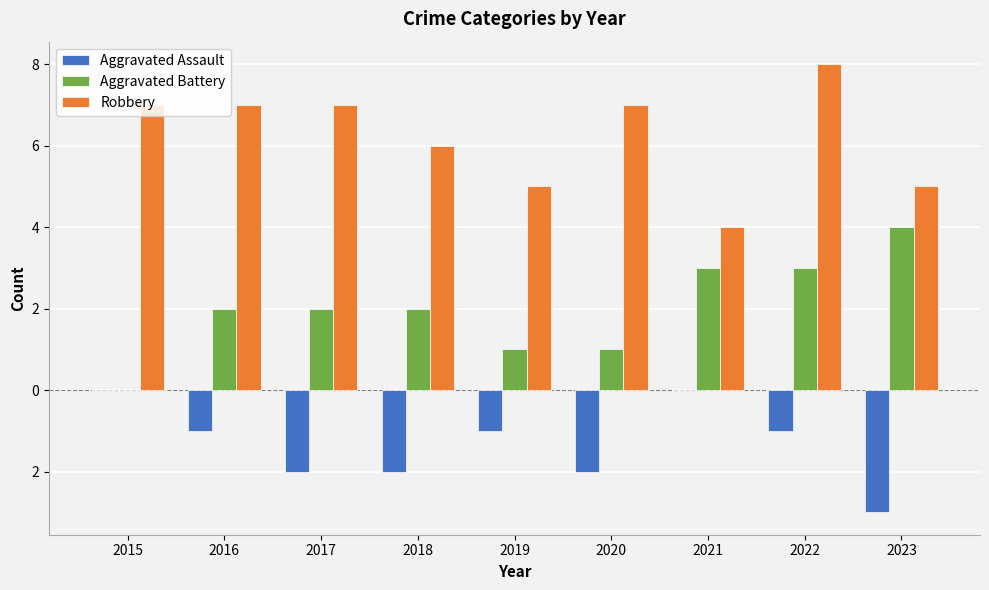

What are all the series names shown in the legend?

Aggravated Assault, Aggravated Battery, Robbery